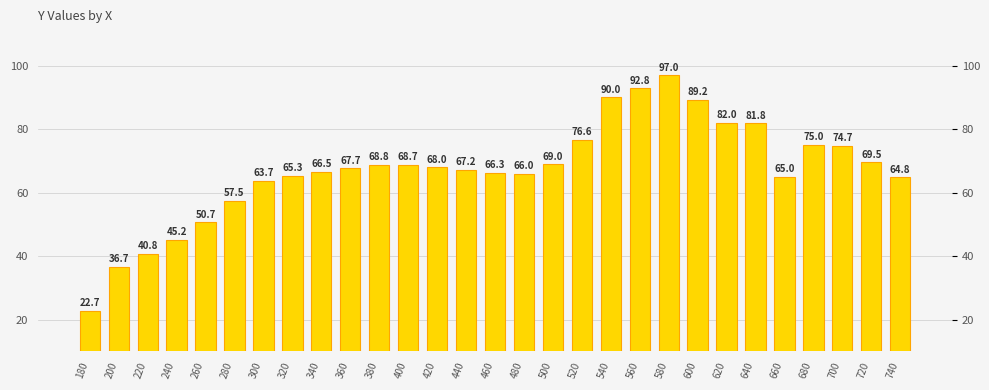

What is the maximum value shown in the chart?

97.0